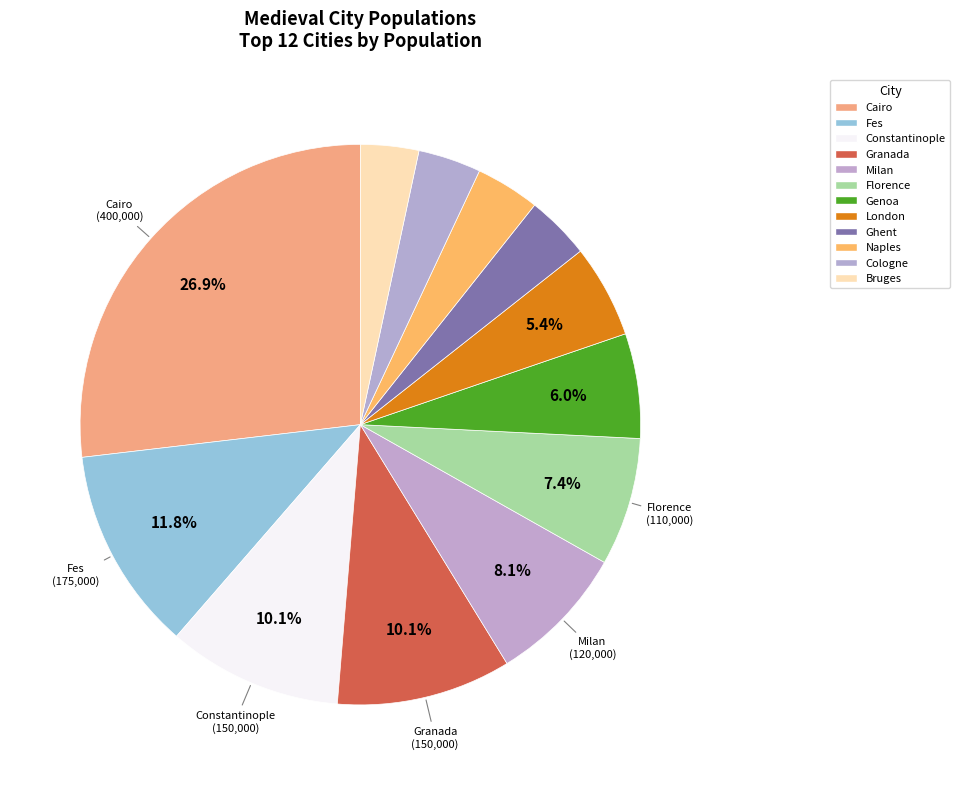

How many slices are in this pie chart?

12